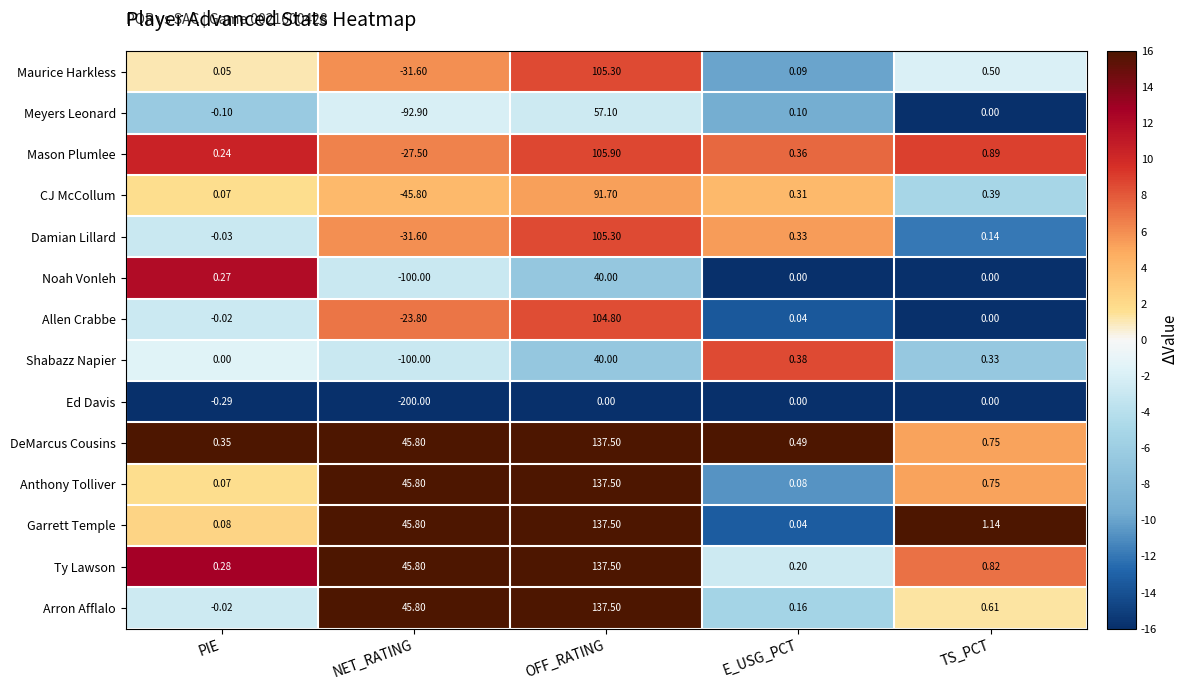

How many distinct data groups are displayed?

14